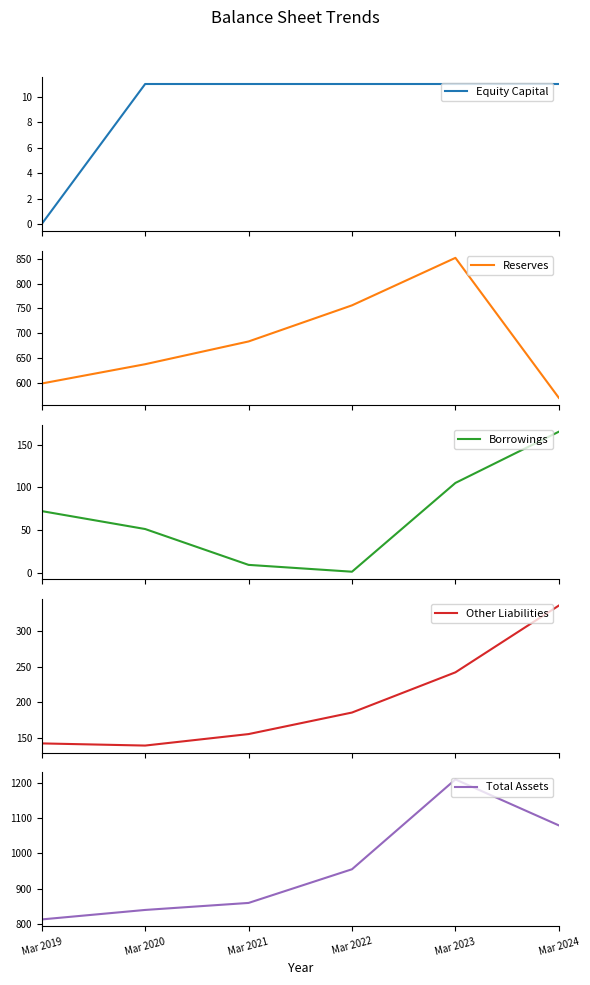

At how many categories does at least one series exceed 421?

6